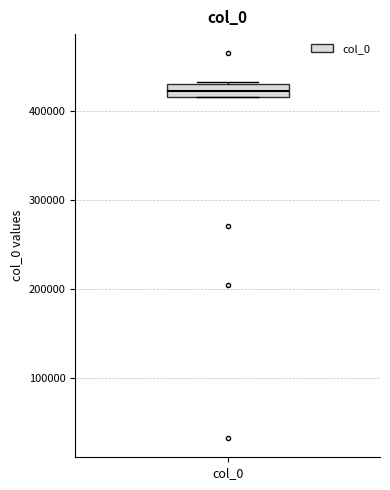

Where is the lower edge of the box for col_0 on the y-axis? The values are not printed on the chart, so give them approximately, as read against the axis.

420000